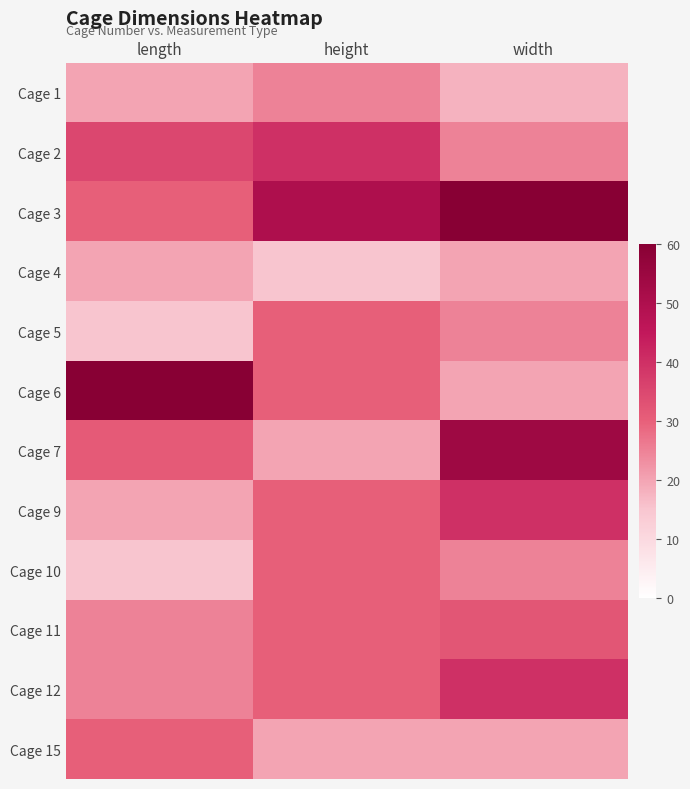

Which series has the largest total across all categories?

Cage 3